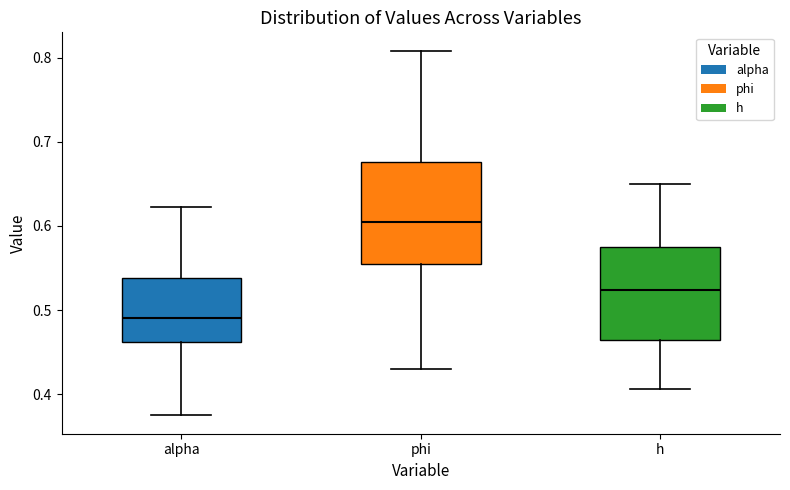

Reading left to right, transcribe this box plot: for each box, give where its median line is, the range the box spans, and where its two whiskers end, as read against the y-axis. The values are not printed on the chart, so give them approximately, as read against the axis.

alpha: median 0.49, box 0.46 to 0.54, whiskers 0.37 to 0.62
phi: median 0.60, box 0.56 to 0.68, whiskers 0.43 to 0.81
h: median 0.52, box 0.46 to 0.57, whiskers 0.41 to 0.65